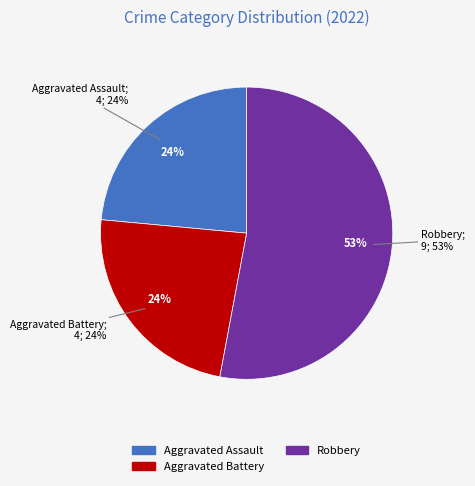

Which slice is the largest?

Robbery